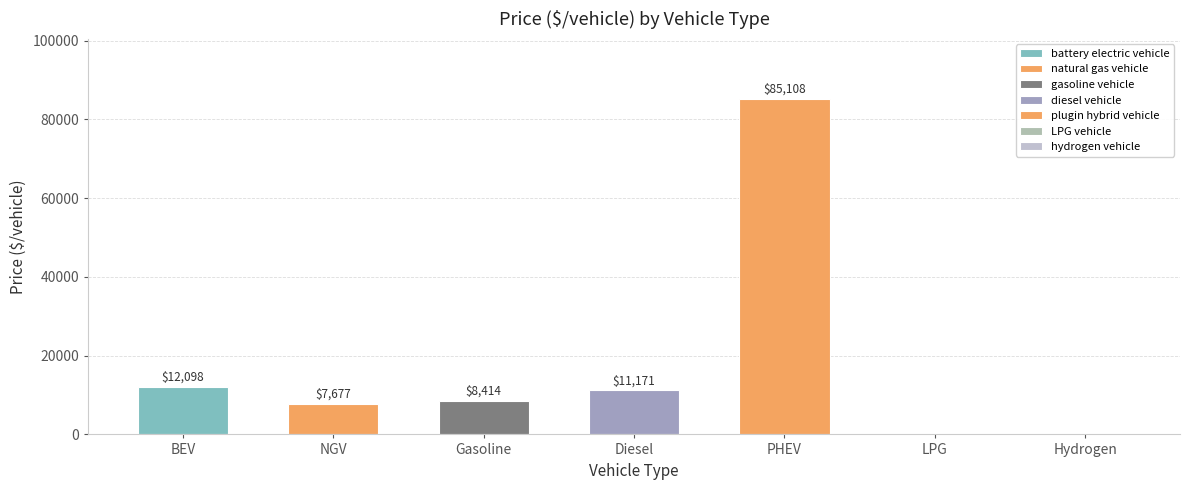

Which label corresponds to the largest value in the chart?

PHEV